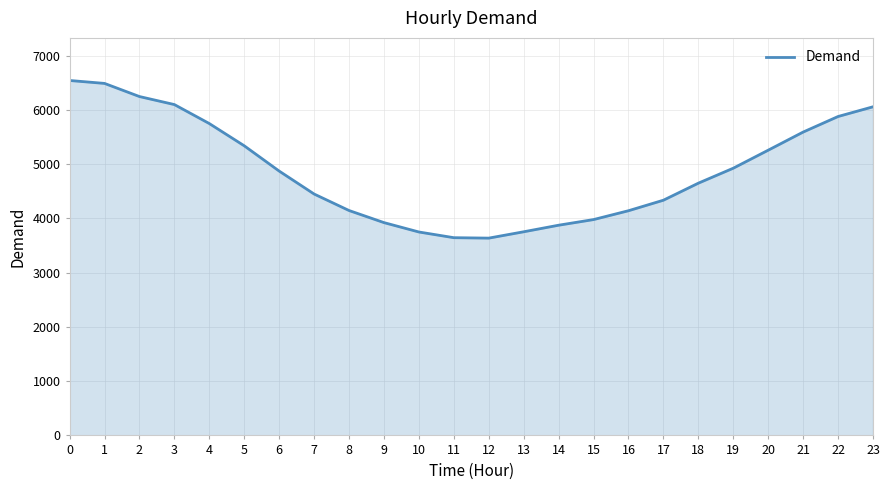

The value at 0 is 6543. True or false?

True